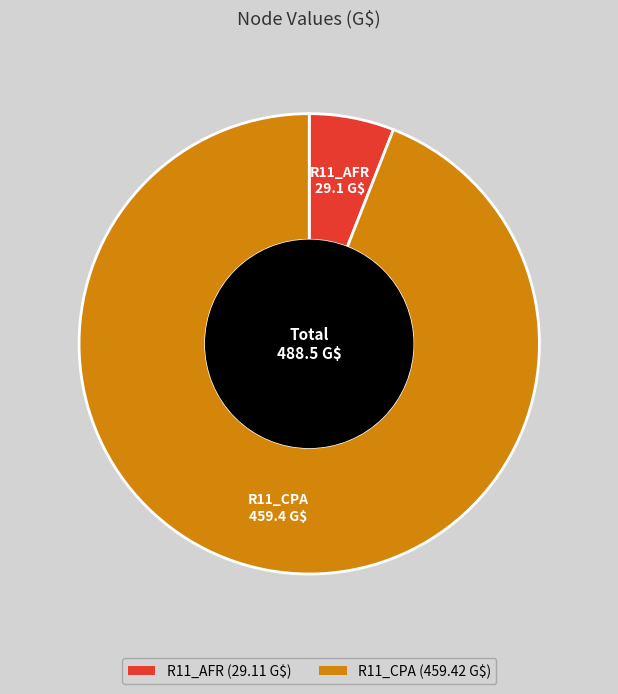

What is the largest slice in the pie chart?

R11_CPA